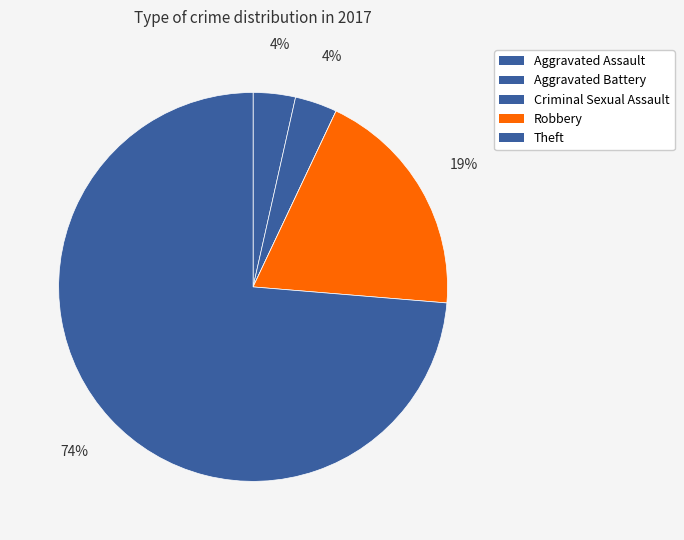

Count the number of slices in the pie.

5